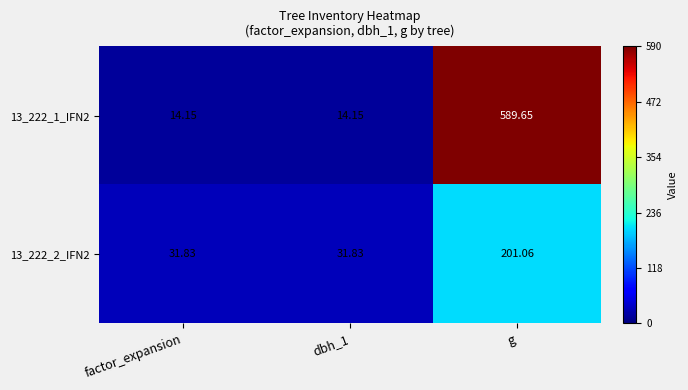

At which category is the sum across all series the highest?

g